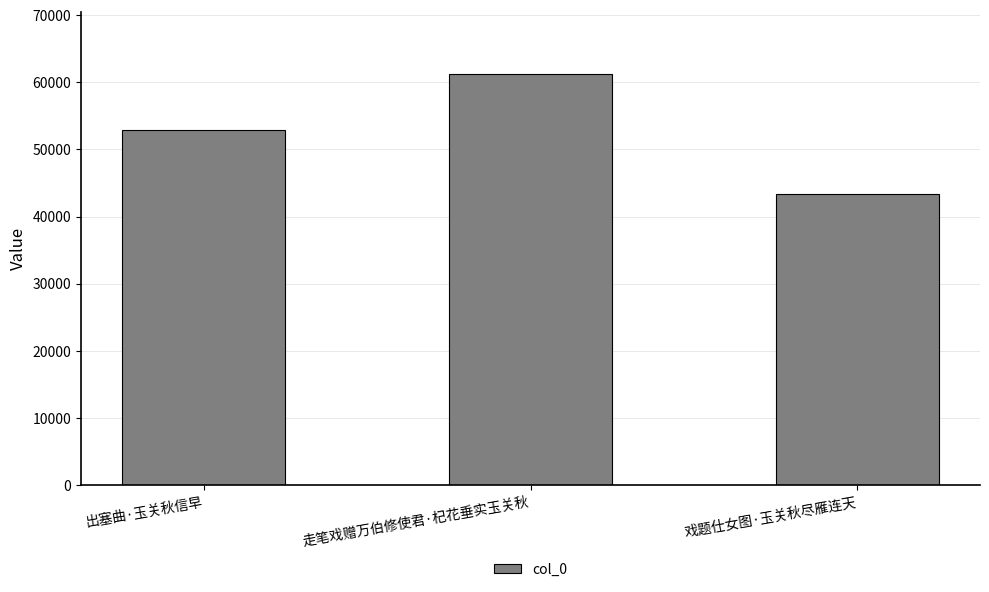

What is the difference between the maximum and minimum values?

17939